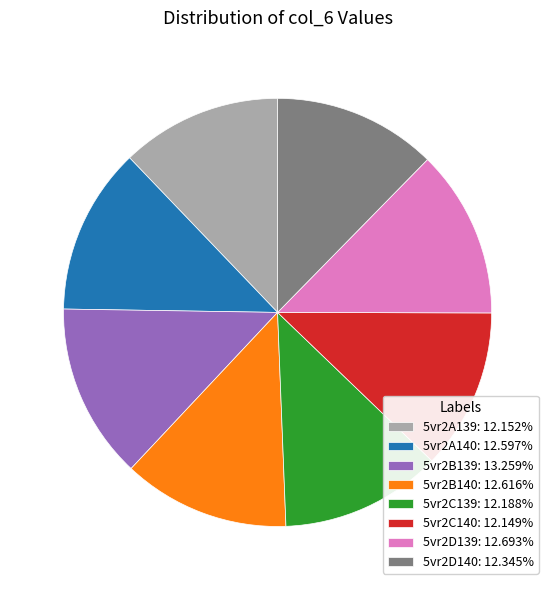

Does 5vr2B140: 12.616% account for over 50% of the chart?

No